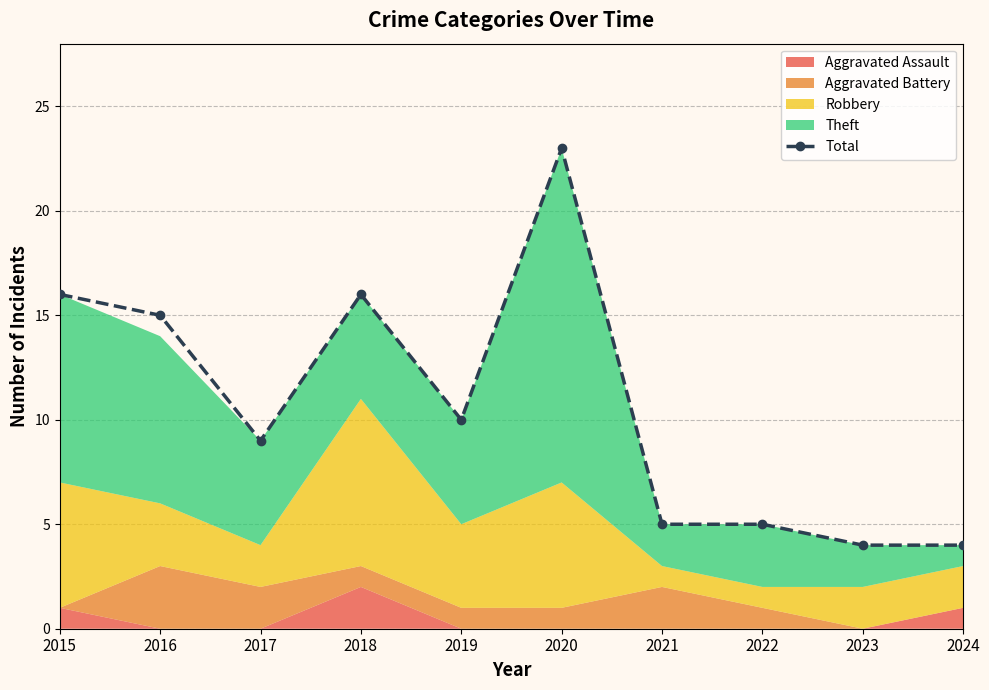

At which category does the chart reach its peak across all series?

2020